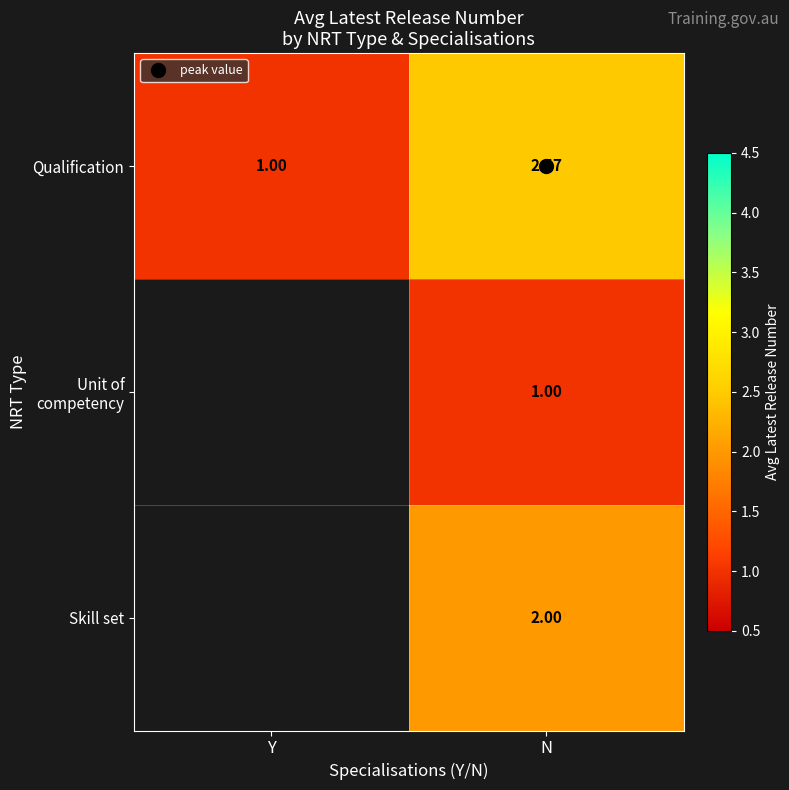

Which label corresponds to the smallest value in the chart?

Y